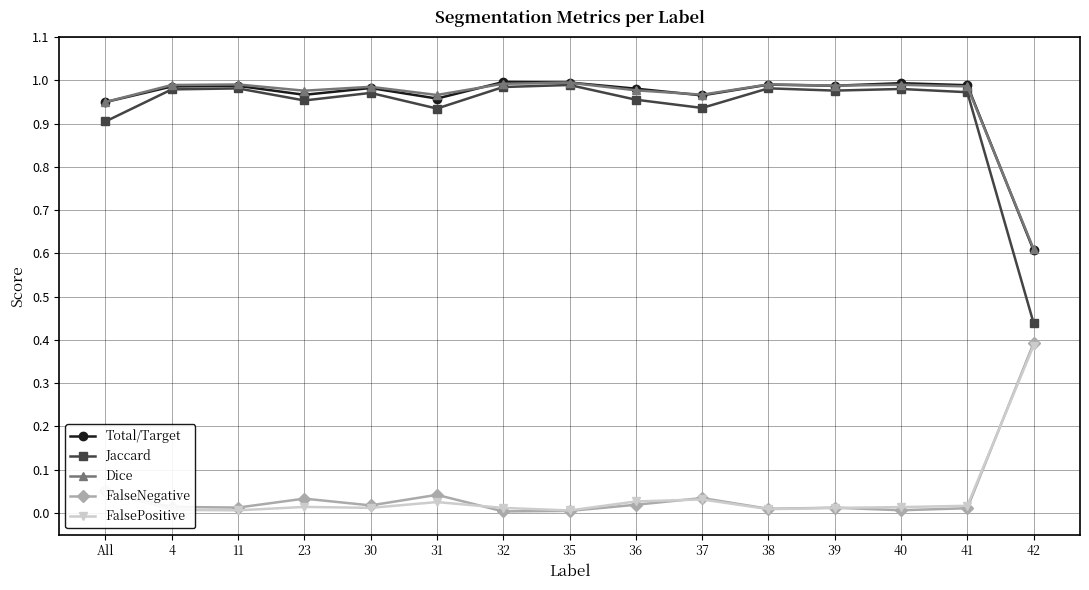

What is the total value across all series at 37?

2.9